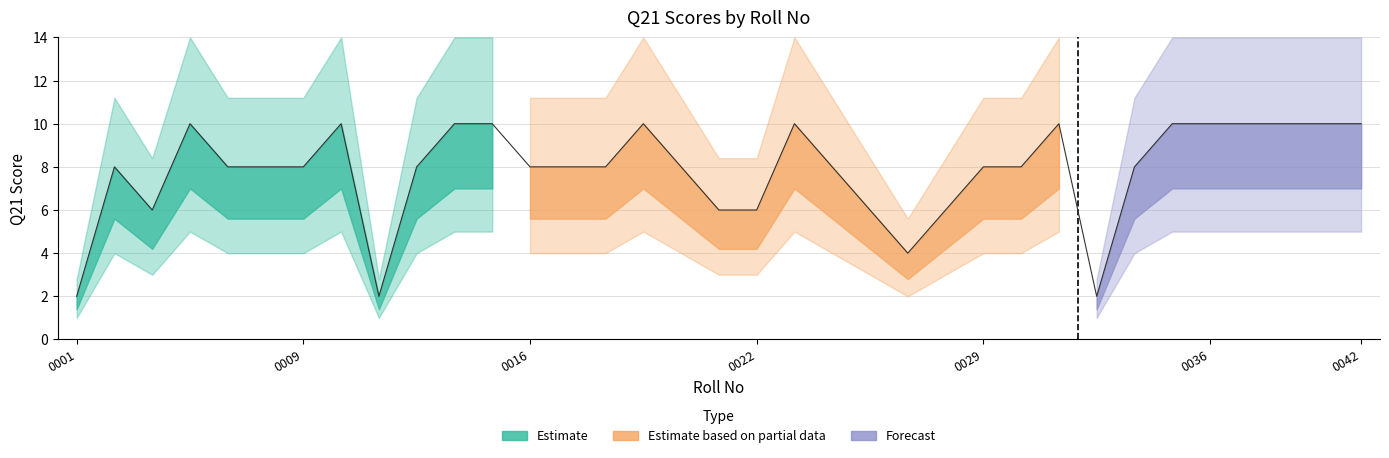

What is the greatest value displayed?

10